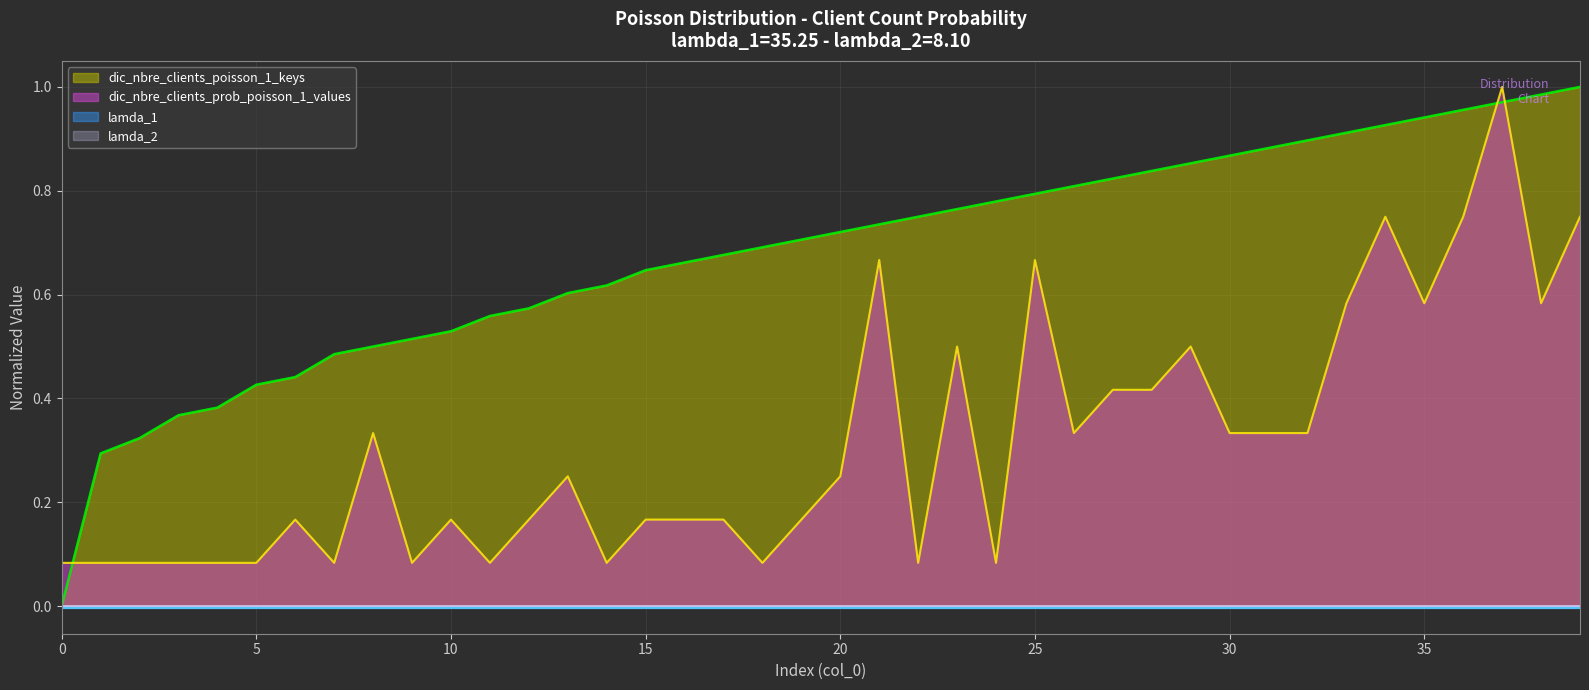

True or false: dic_nbre_clients_prob_poisson_1_values has more than 2 interior local peaks.

True